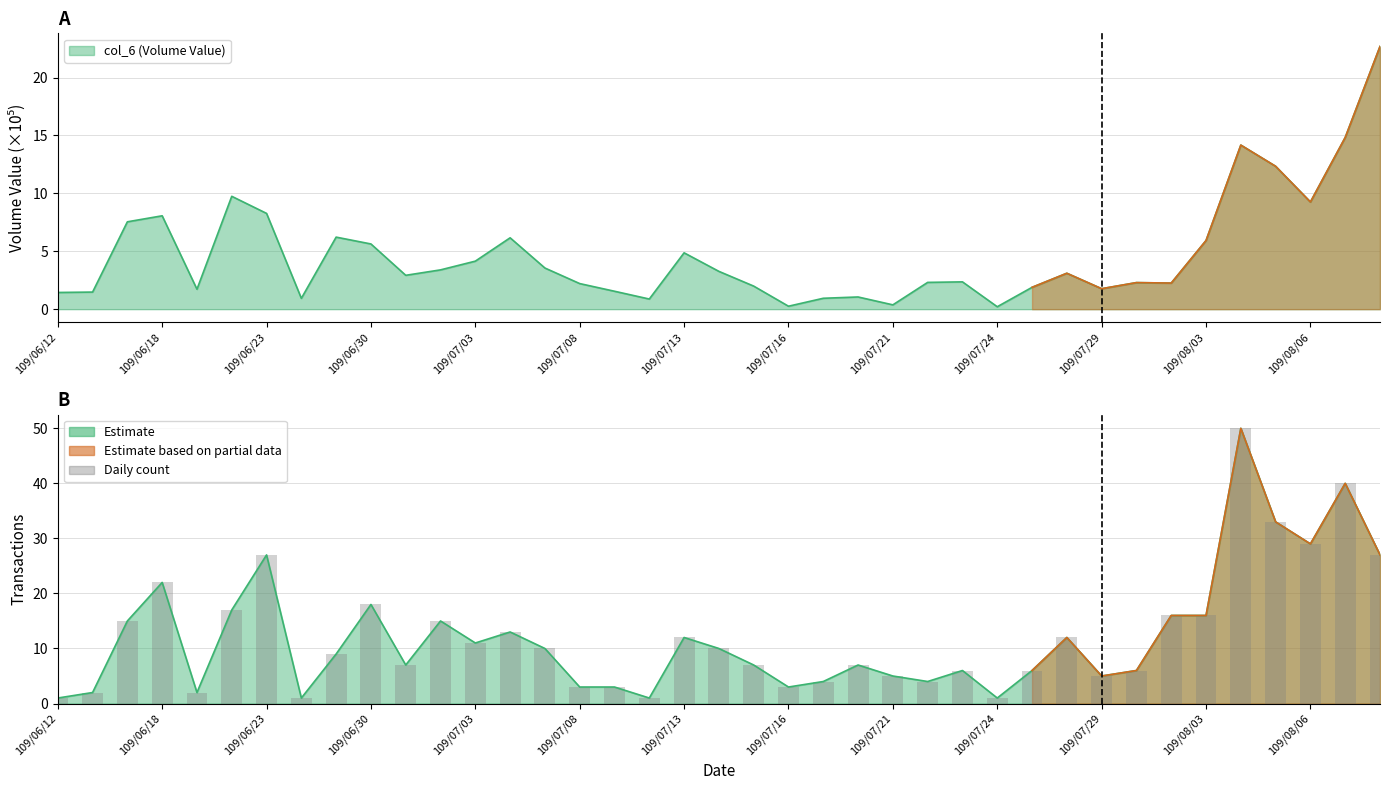

Which category has the highest value across all series?

34